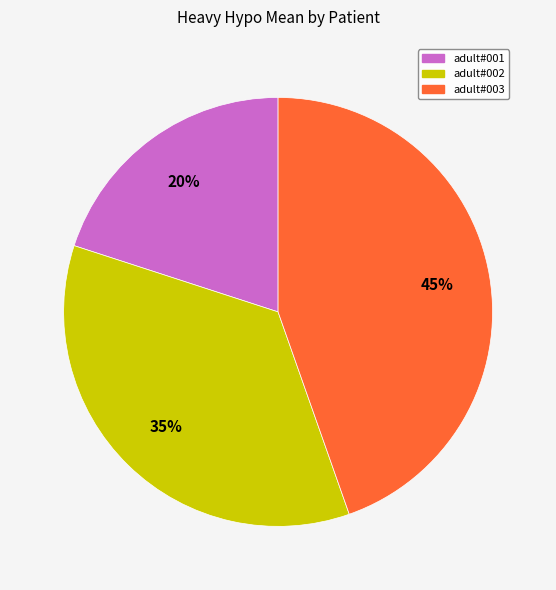

Combined, do adult#003 and adult#002 account for over 50%?

Yes